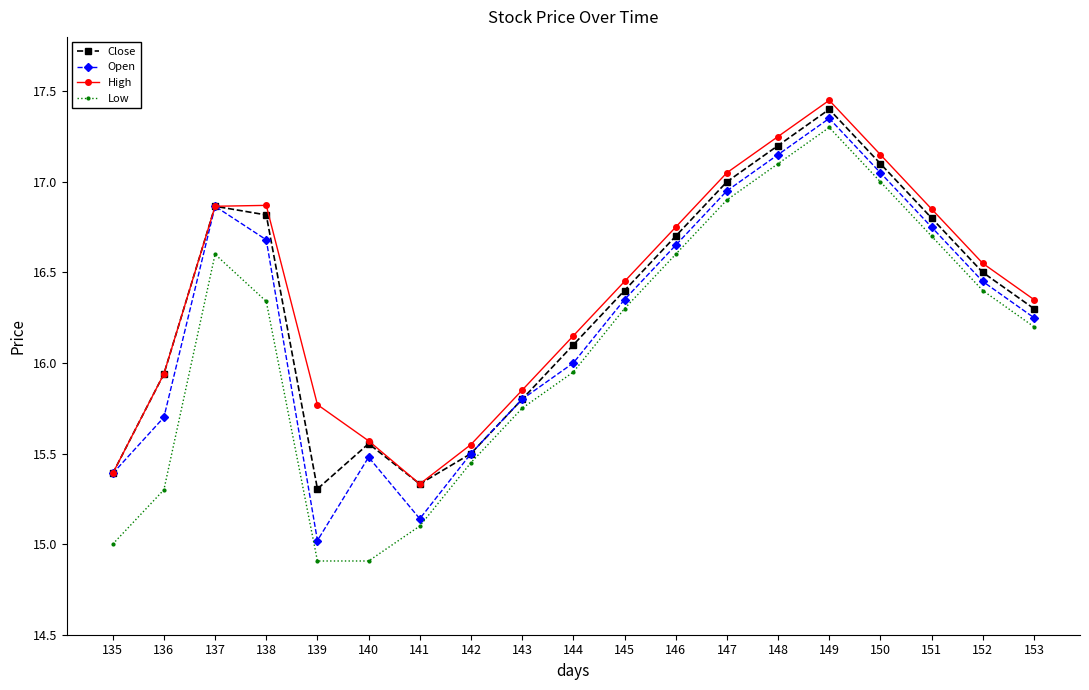

True or false: High and Low cross at least once.

False